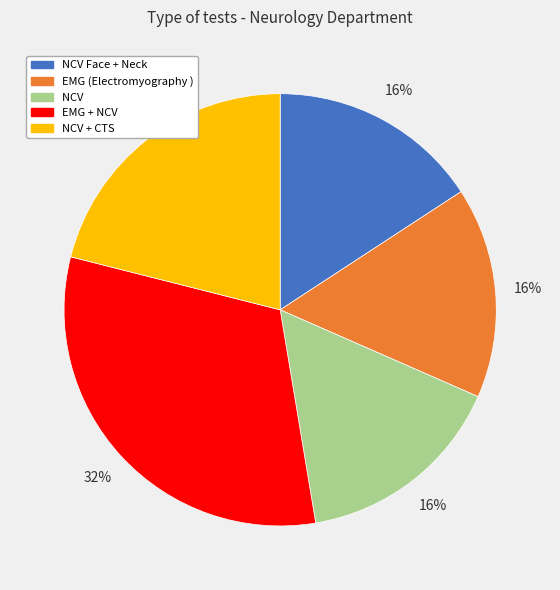

To the nearest percent, what is the difference between the largest and smallest slice percentages?

16%